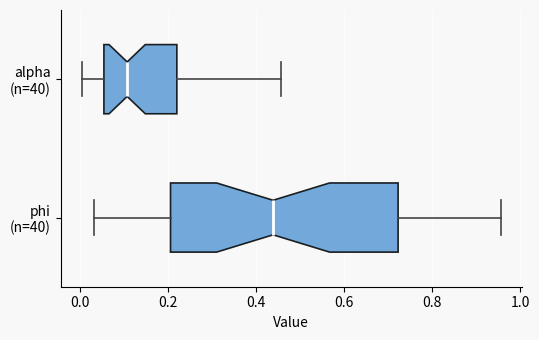

Where is the left edge of the box for alpha (n=40) on the x-axis? The values are not printed on the chart, so give them approximately, as read against the axis.

0.06